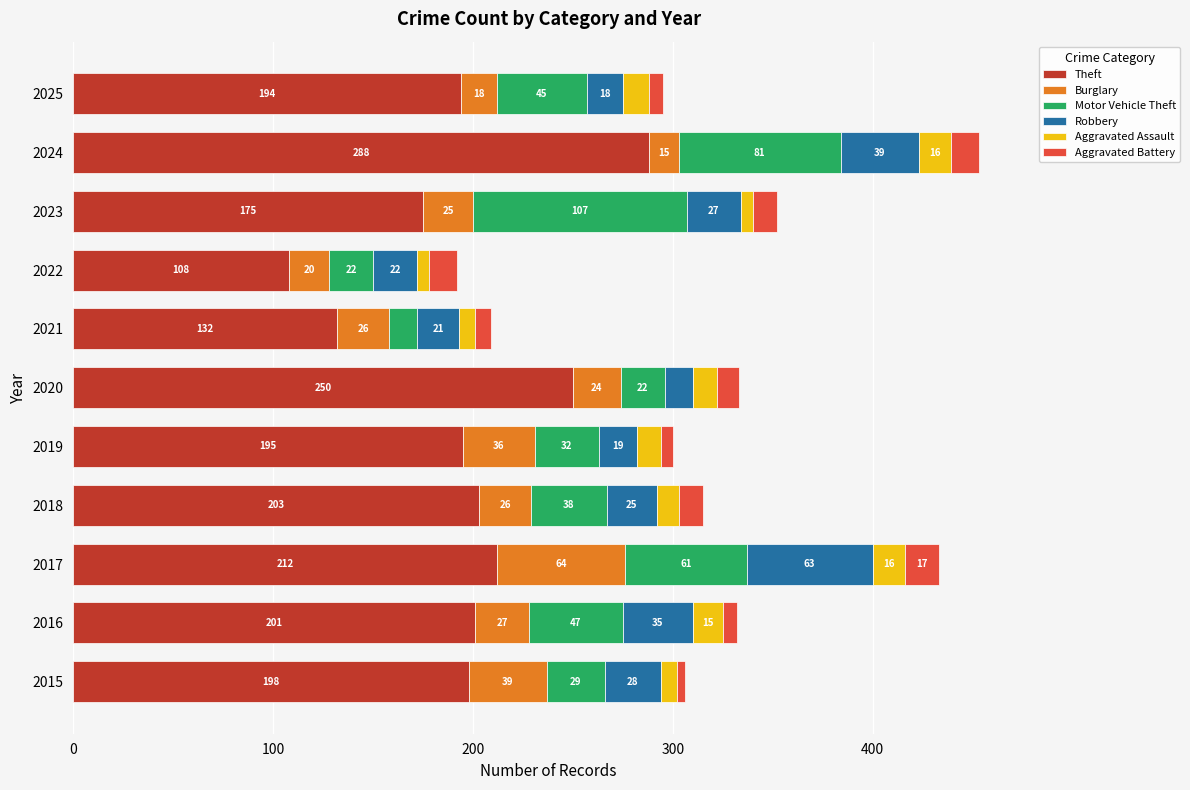

The value of Theft at 2019 is 195. True or false?

True